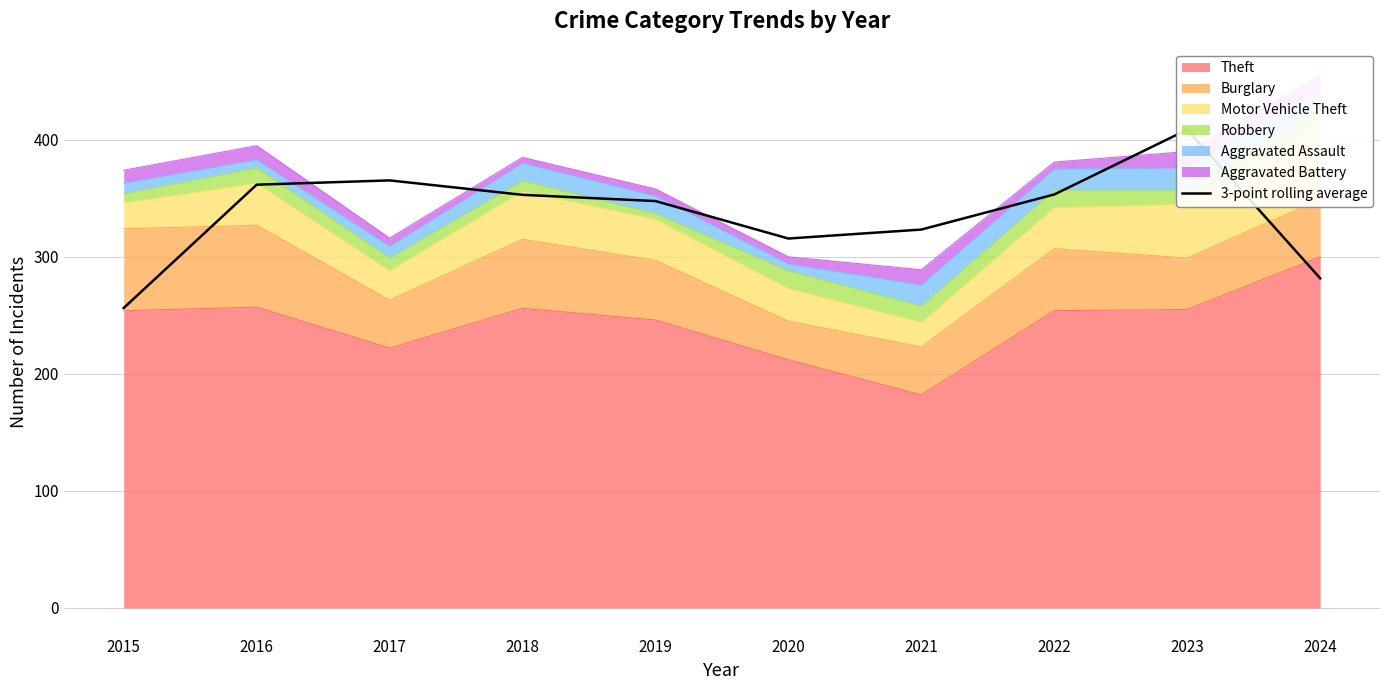

Count the number of values greater than 352.

5